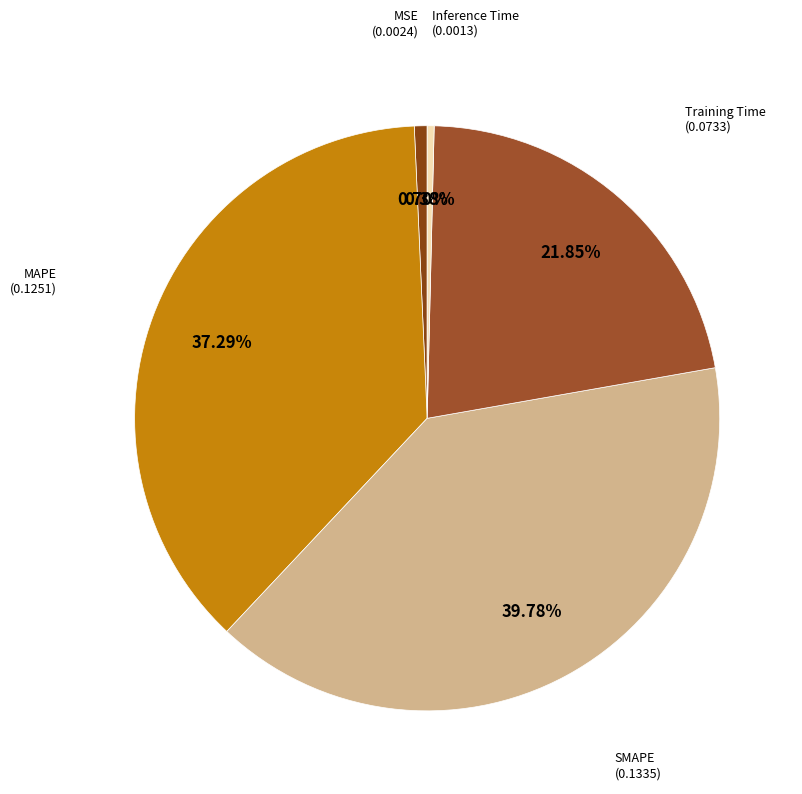

To the nearest percent, what is the difference between the largest and smallest slice percentages?

39%